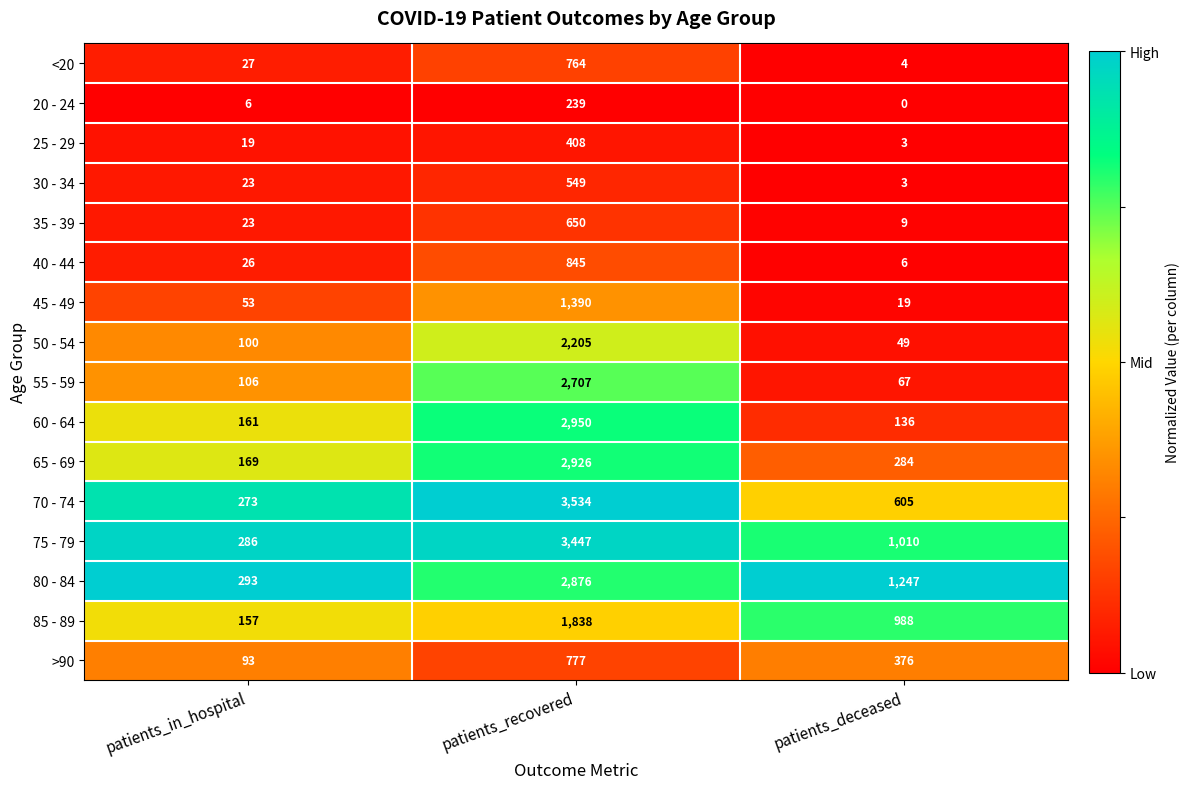

Rank the categories by 40 - 44 value from lowest to highest.

patients_deceased, patients_in_hospital, patients_recovered